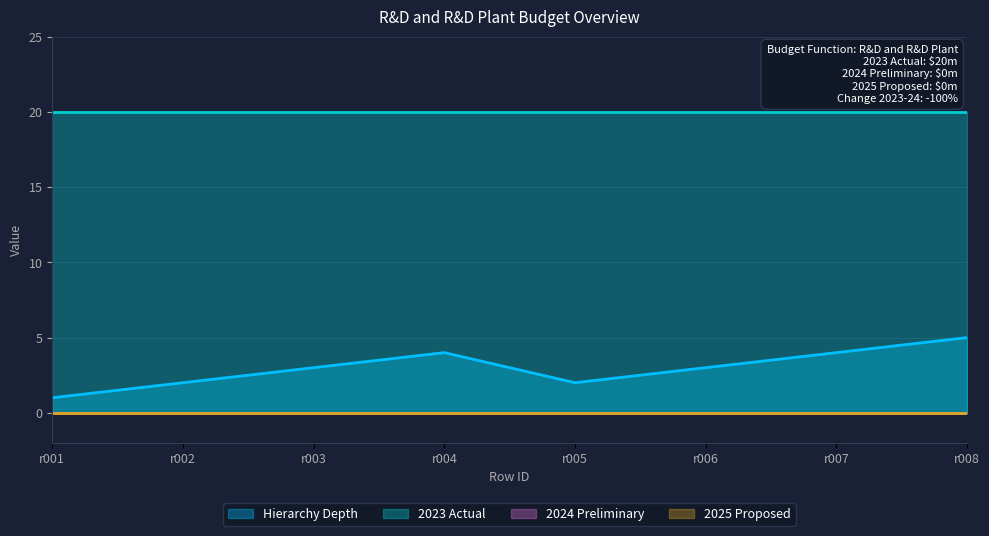

Reading left to right, extract all data points from this chart.

Hierarchy Depth: r001=1	r002=2	r003=3	r004=4	r005=2	r006=3	r007=4	r008=5
2023 Actual: r001=20	r002=20	r003=20	r004=20	r005=20	r006=20	r007=20	r008=20
2024 Preliminary: r001=0	r002=0	r003=0	r004=0	r005=0	r006=0	r007=0	r008=0
2025 Proposed: r001=0	r002=0	r003=0	r004=0	r005=0	r006=0	r007=0	r008=0